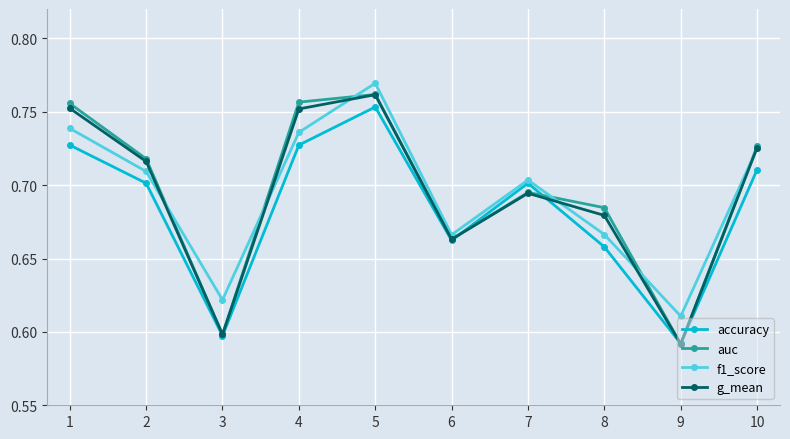

Between 3 and 5, which series saw the biggest shift?

auc